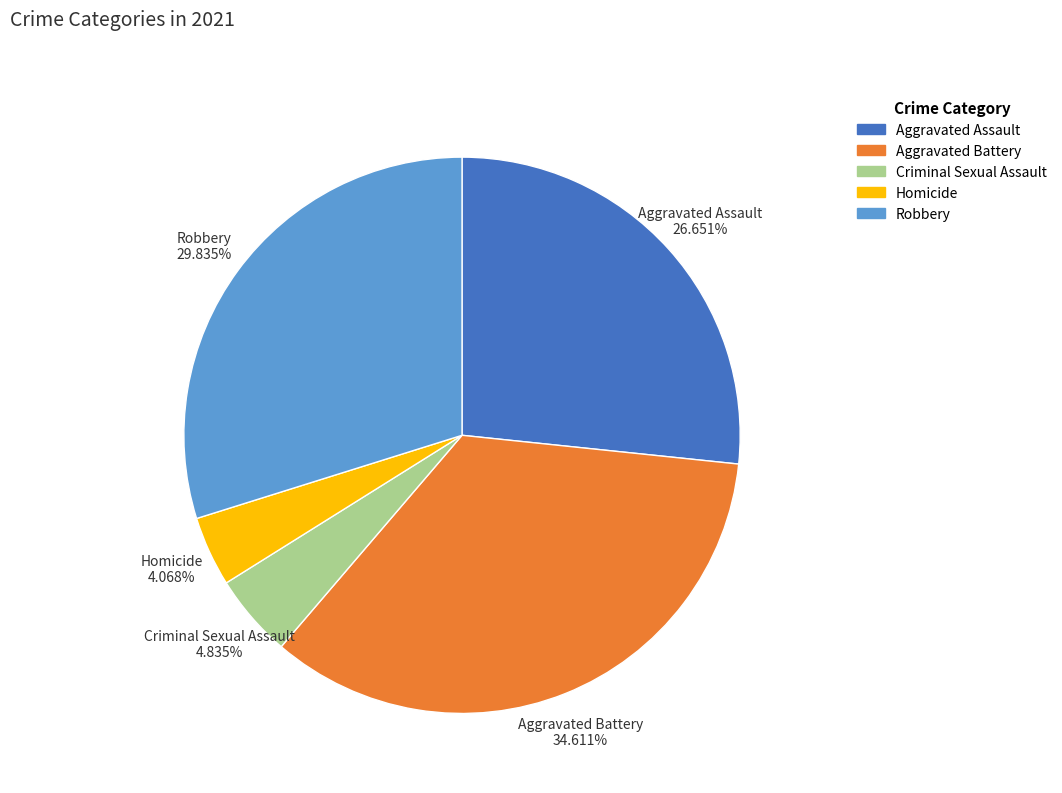

Is it true that Homicide is 16% of the pie?

False